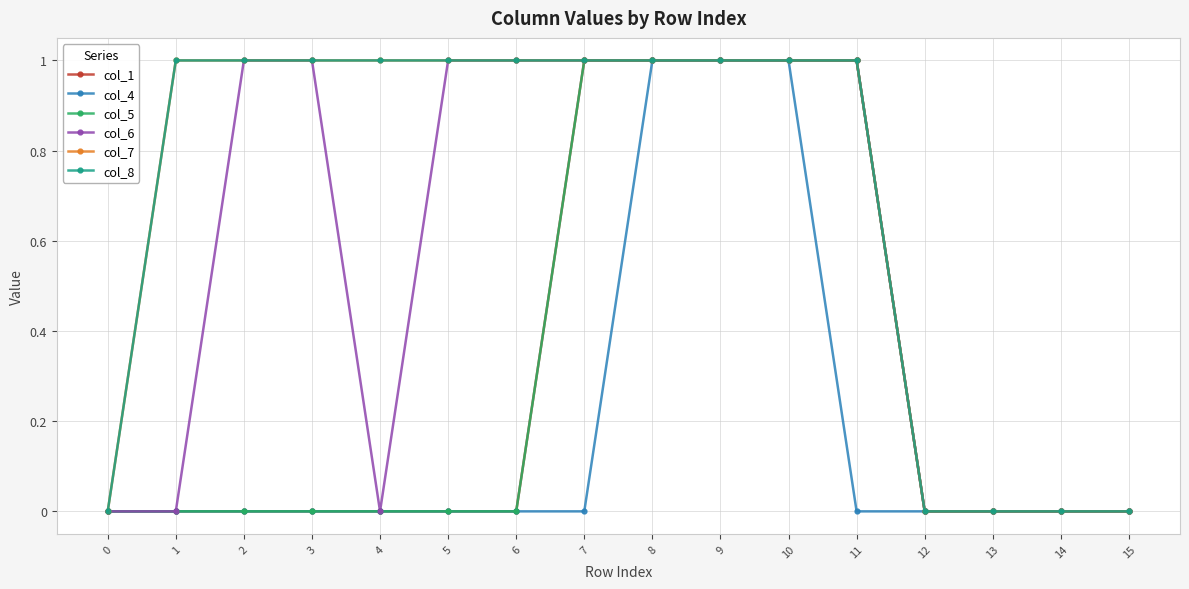

What is the difference between the highest and lowest values at 1?

1